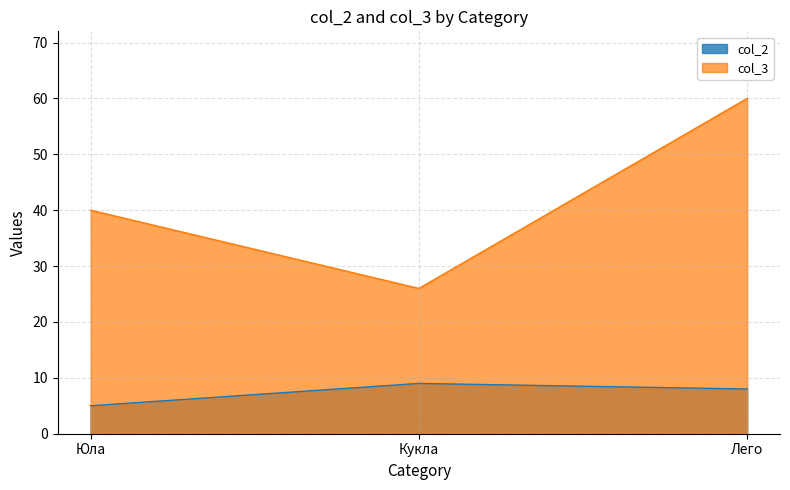

Rank the series by their maximum value, from highest to lowest.

col_3, col_2